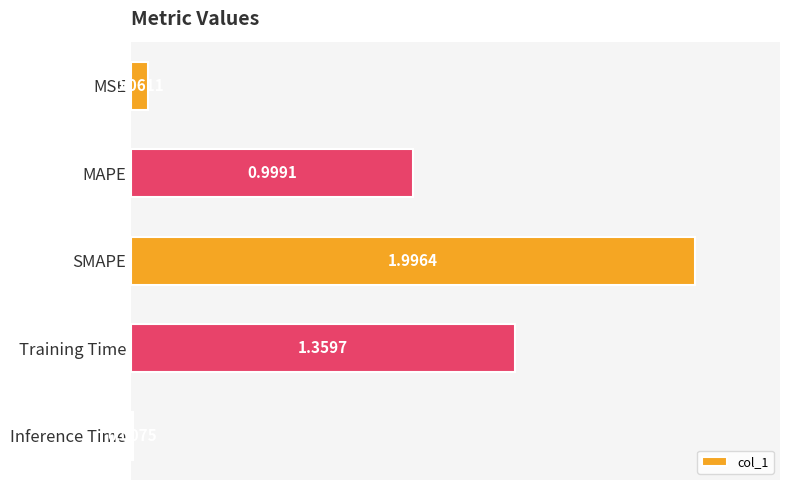

What is the change in value from MAPE to Inference Time?

-1.0